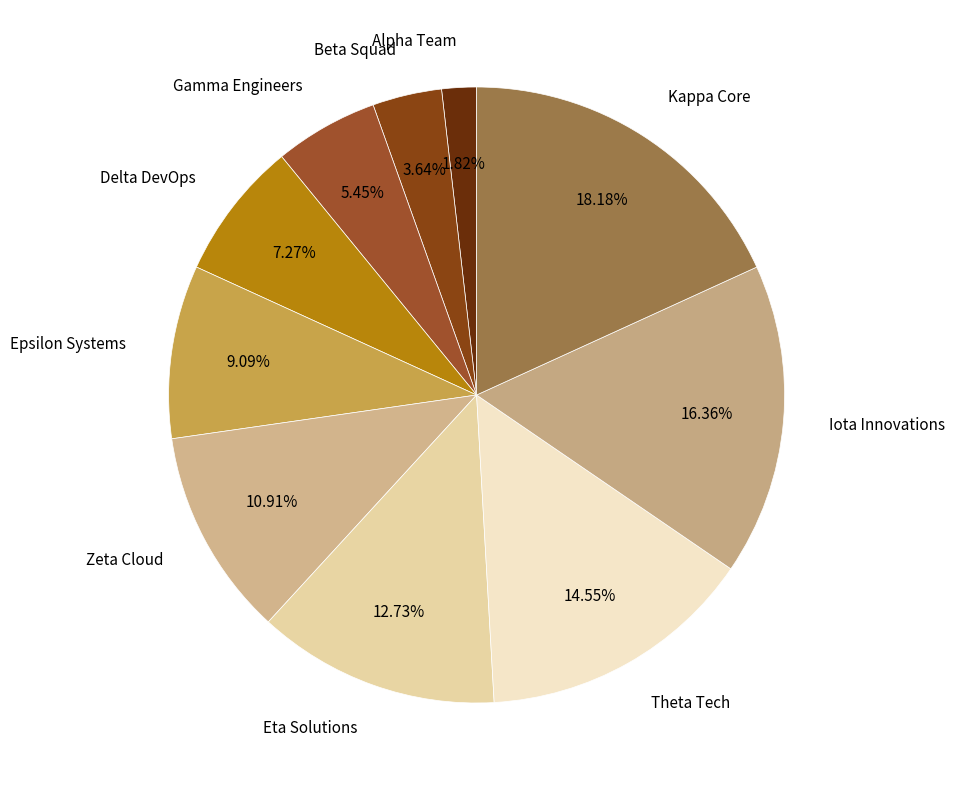

Is Zeta Cloud the majority of the pie?

No